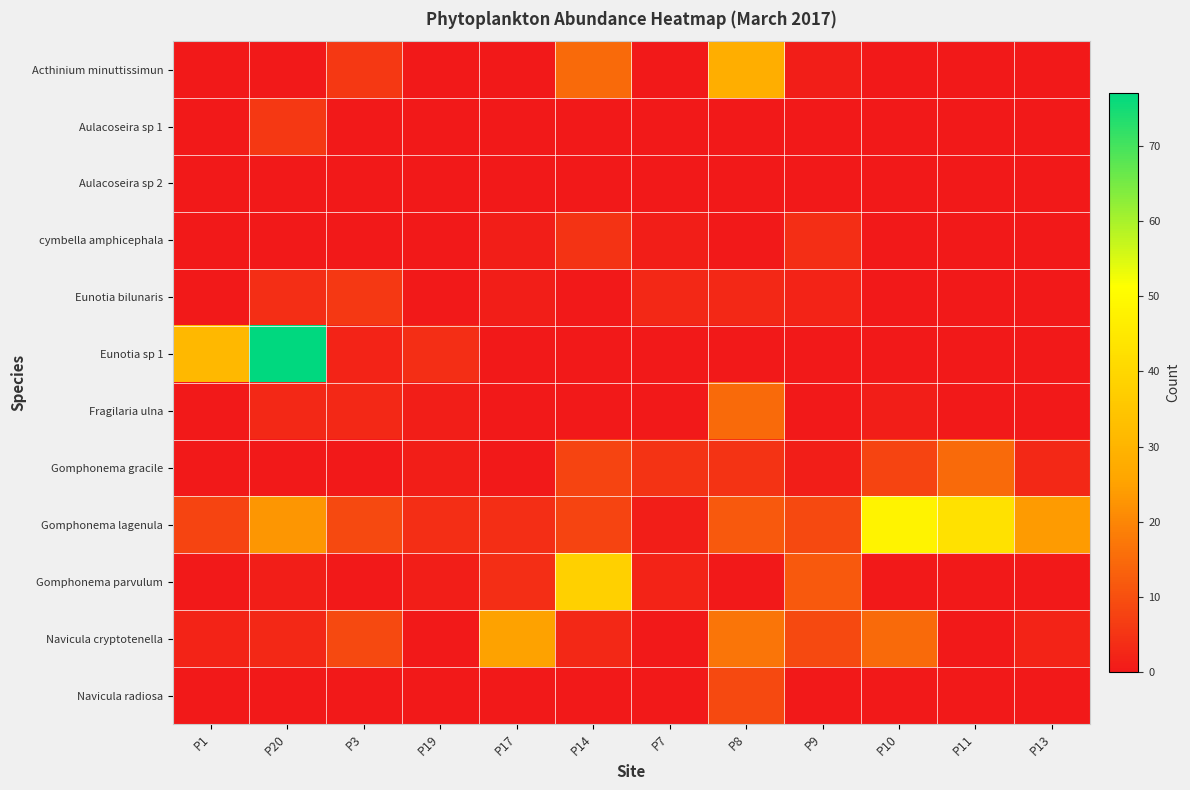

Rank the series at P1 from highest to lowest value.

Eunotia sp 1, Gomphonema lagenula, Navicula cryptotenella, Acthinium minuttissimun, Aulacoseira sp 1, Aulacoseira sp 2, cymbella amphicephala, Eunotia bilunaris, Fragilaria ulna, Gomphonema gracile, Gomphonema parvulum, Navicula radiosa